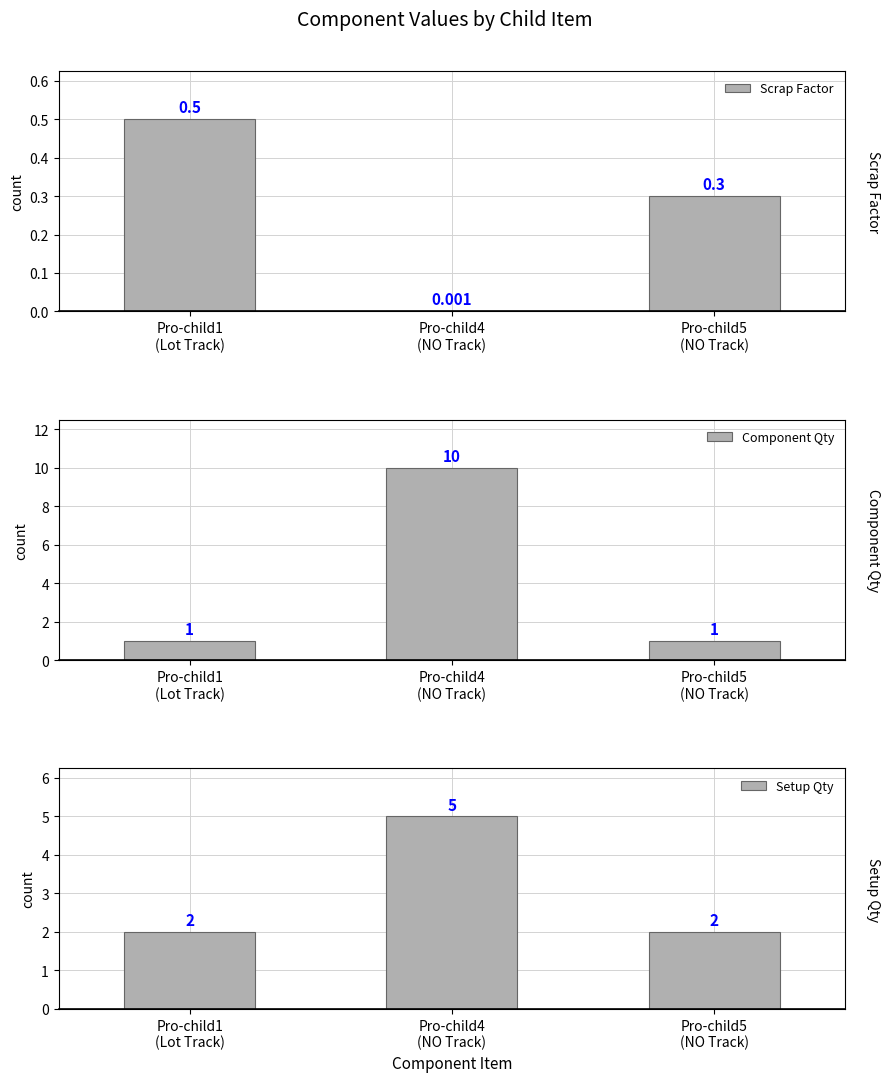

Reading left to right, transcribe all the data shown in this chart.

Scrap Factor: Pro-child1
(Lot Track)=0.5	Pro-child4
(NO Track)=0.0	Pro-child5
(NO Track)=0.3
Component Qty: Pro-child1
(Lot Track)=1.0	Pro-child4
(NO Track)=10.0	Pro-child5
(NO Track)=1.0
Setup Qty: Pro-child1
(Lot Track)=2.0	Pro-child4
(NO Track)=5.0	Pro-child5
(NO Track)=2.0